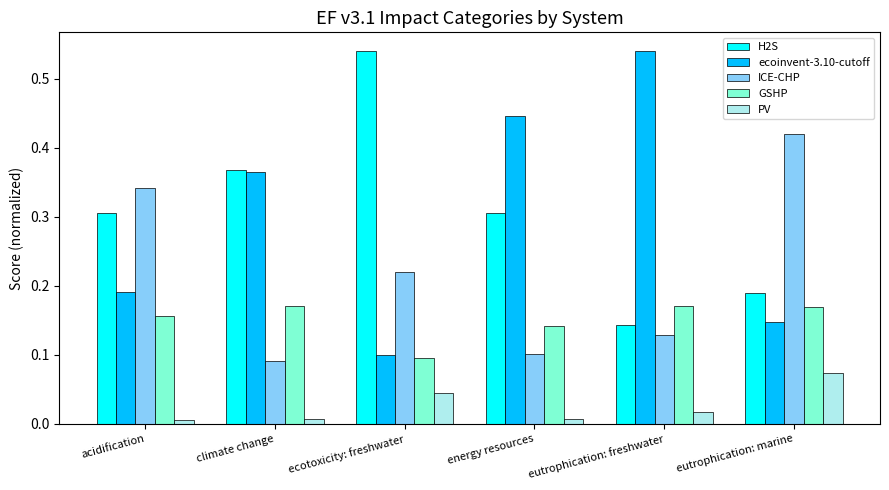

The value of GSHP at energy resources is 0.1. True or false?

True